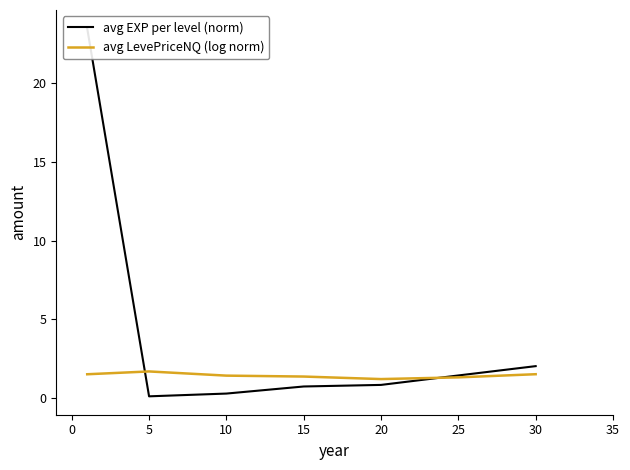

The avg LevePriceNQ (log norm) series shows 1.5 at 30. True or false?

True